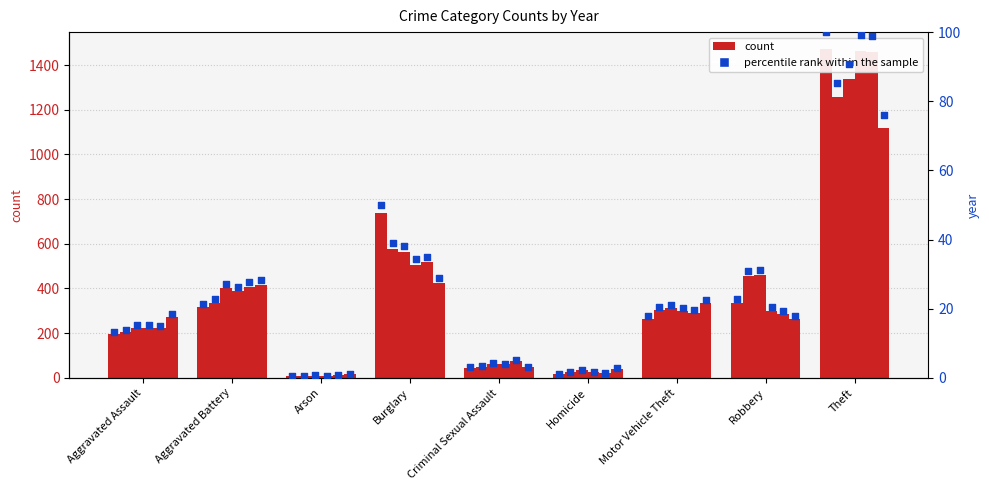

What is the total value across all series at Motor Vehicle Theft?

122.1